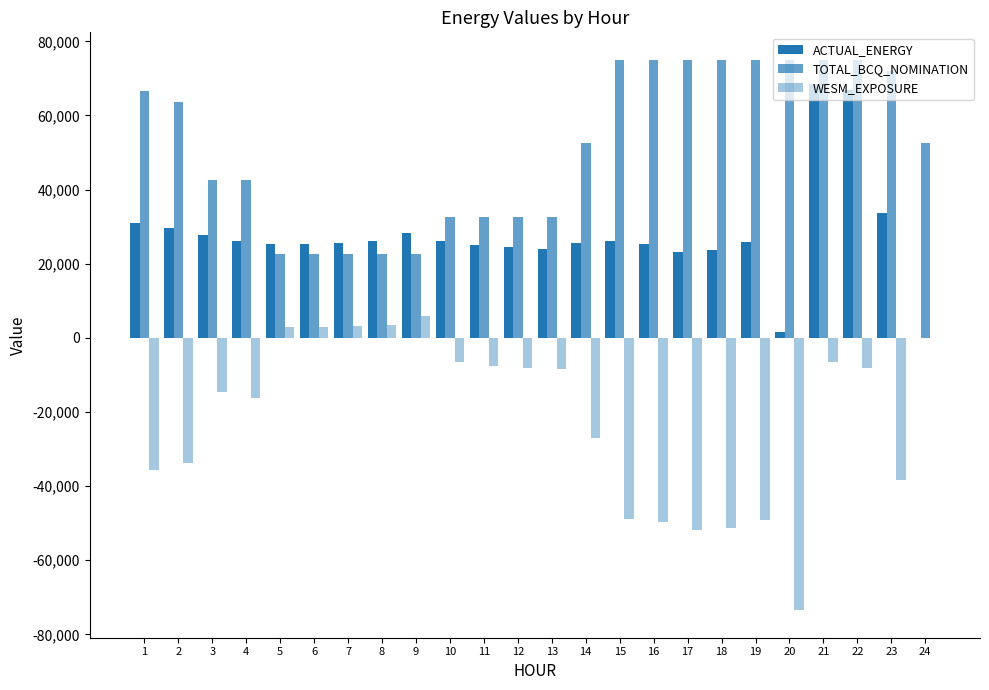

At which label does ACTUAL_ENERGY first exceed 25886?

1